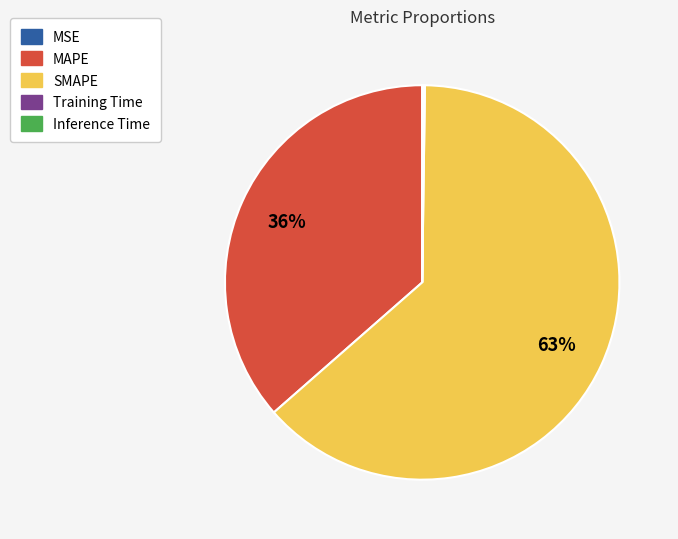

Which category has the biggest portion of the pie?

SMAPE